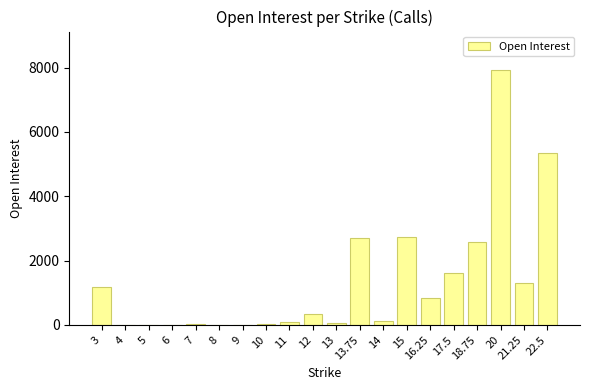

What is the maximum value shown in the chart?

7930